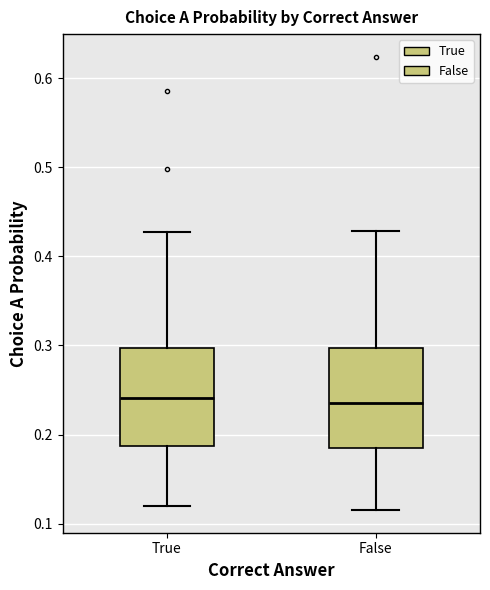

Where does the lower whisker of the box for True end on the y-axis? The values are not printed on the chart, so give them approximately, as read against the axis.

0.12